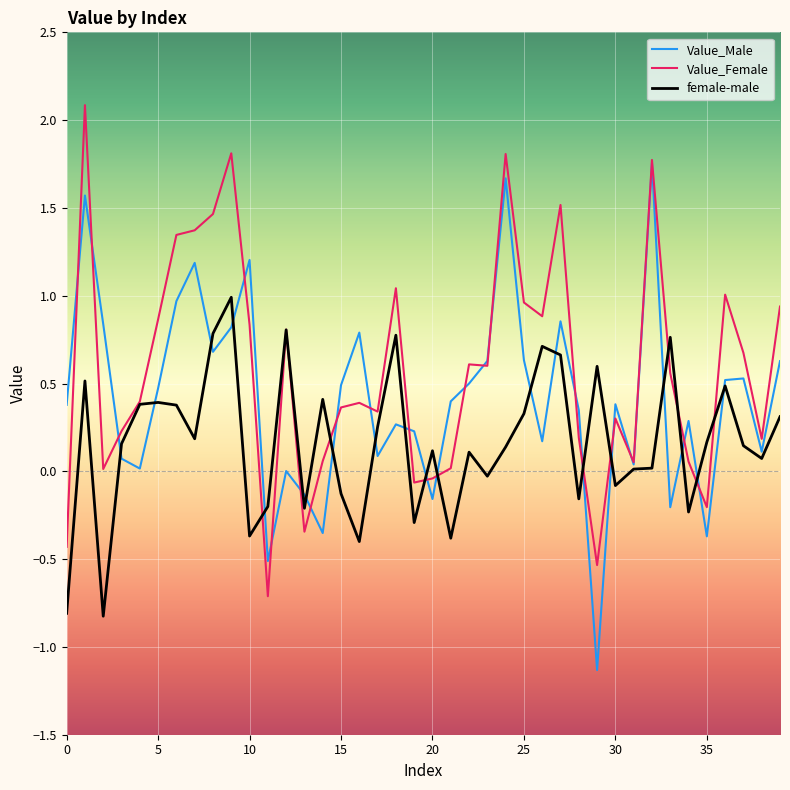

At how many categories does at least one series exceed 0?

38